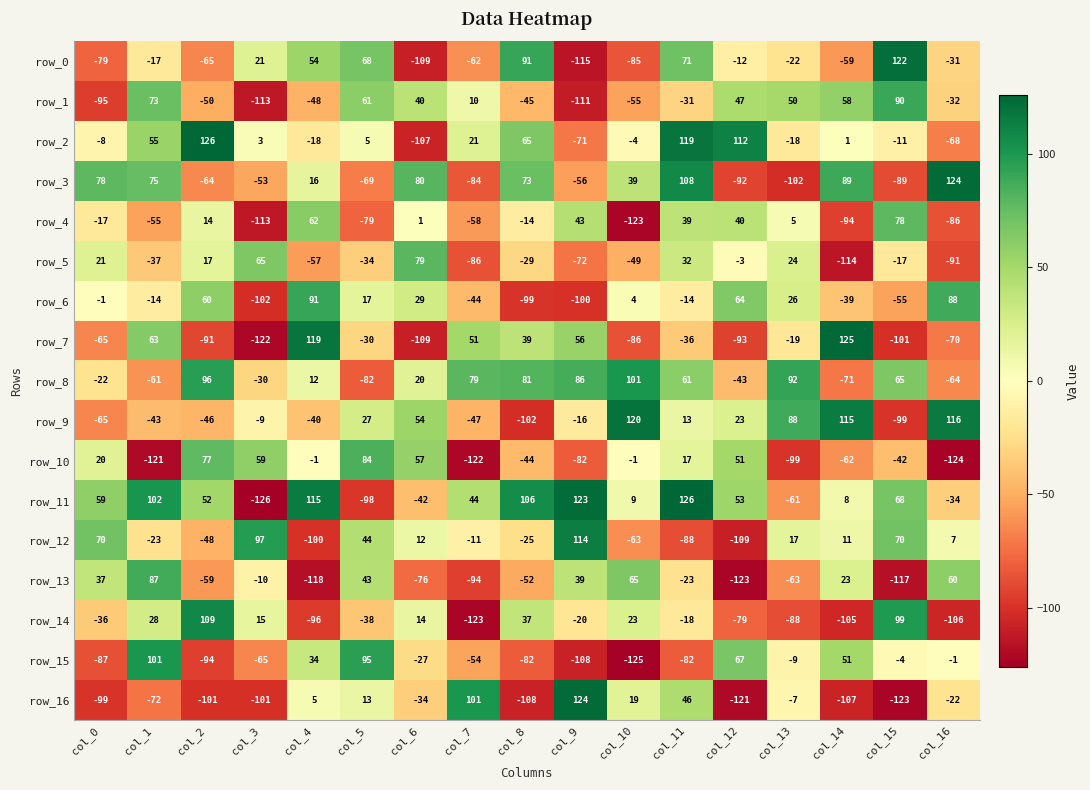

Is the value of row_1 at col_9 greater than the value of row_0 at col_0?

No